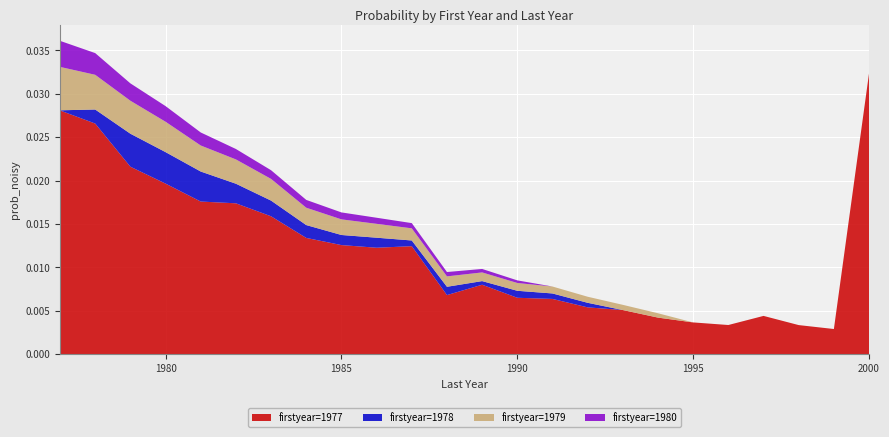

Which category has the highest value in the firstyear=1977 series?

2000